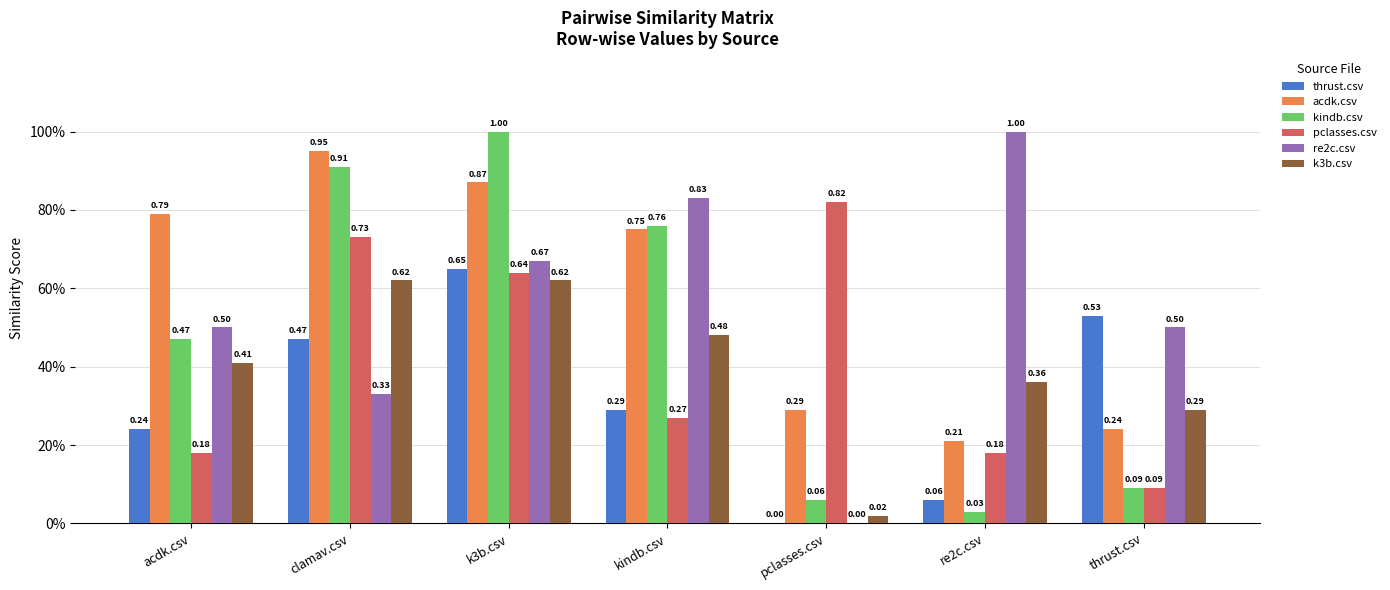

What are all the series names shown in the legend?

thrust.csv, acdk.csv, kindb.csv, pclasses.csv, re2c.csv, k3b.csv